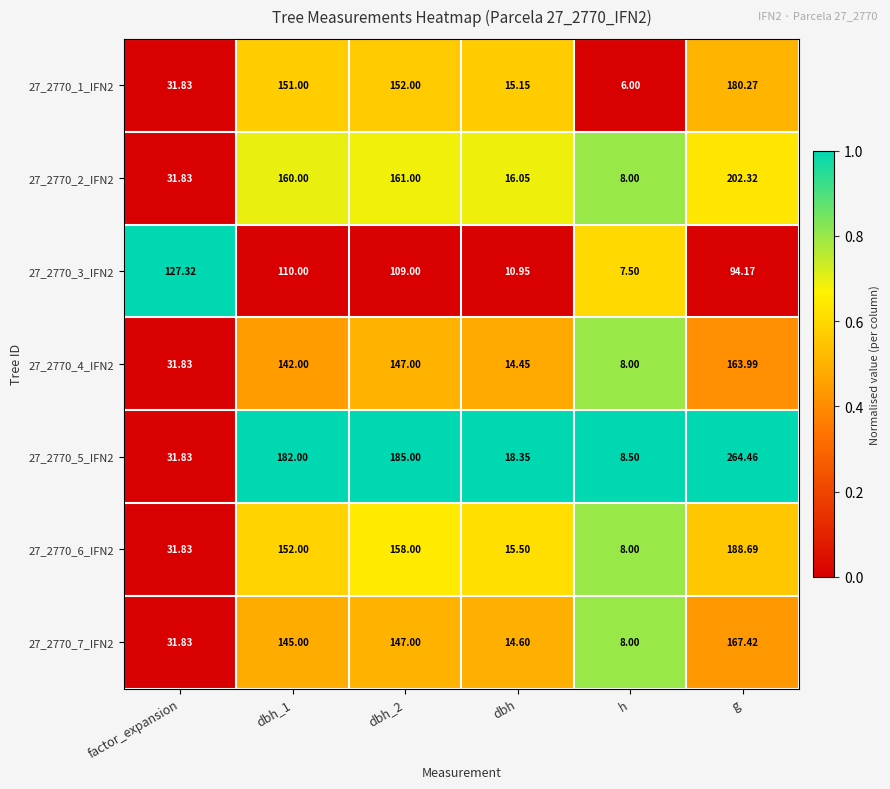

Which label corresponds to the largest value in the chart?

g